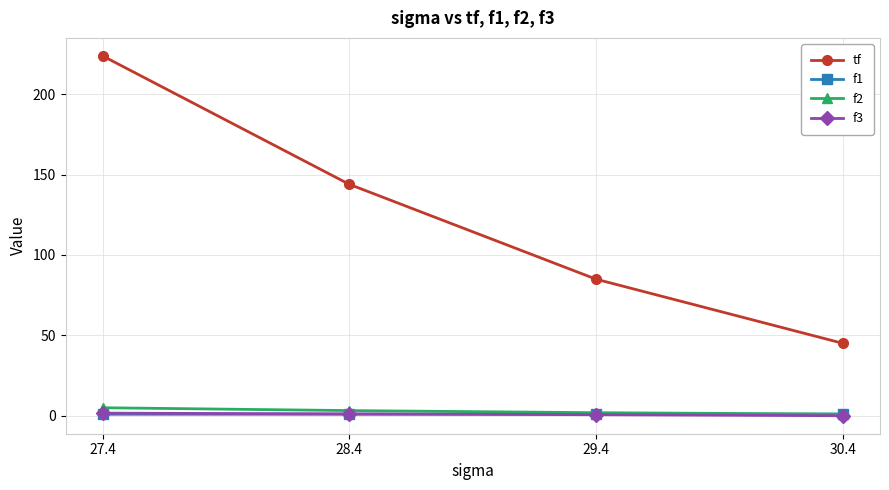

True or false: f1 and tf cross at least once.

False